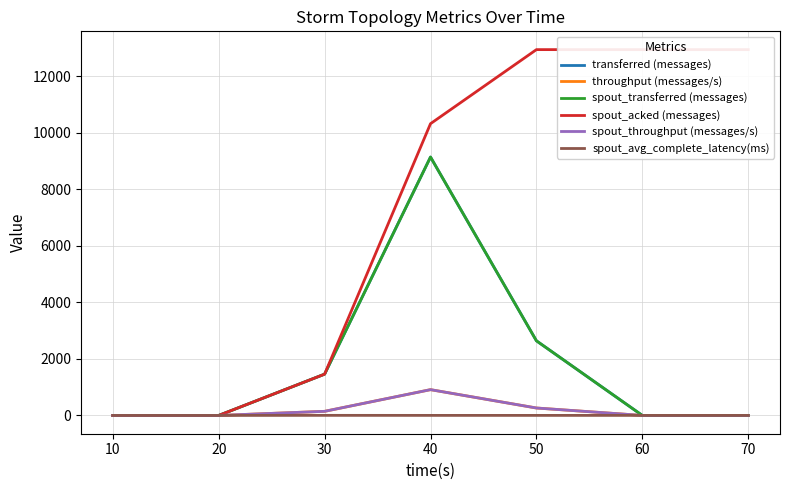

Reading left to right, list all the values displayed in this chart.

transferred (messages): 10=0.0	20=0.0	30=1460.0	40=9140.0	50=2640.0	60=0.0	70=0.0
throughput (messages/s): 10=0.0	20=0.0	30=145.0	40=912.0	50=263.0	60=0.0	70=0.0
spout_transferred (messages): 10=0.0	20=0.0	30=1460.0	40=9140.0	50=2640.0	60=0.0	70=0.0
spout_acked (messages): 10=0.0	20=0.0	30=1460.0	40=10320.0	50=12940.0	60=12940.0	70=12940.0
spout_throughput (messages/s): 10=0.0	20=0.0	30=145.0	40=912.0	50=263.0	60=0.0	70=0.0
spout_avg_complete_latency(ms): 10=0.0	20=0.0	30=2.7	40=1.5	50=1.5	60=1.5	70=1.5